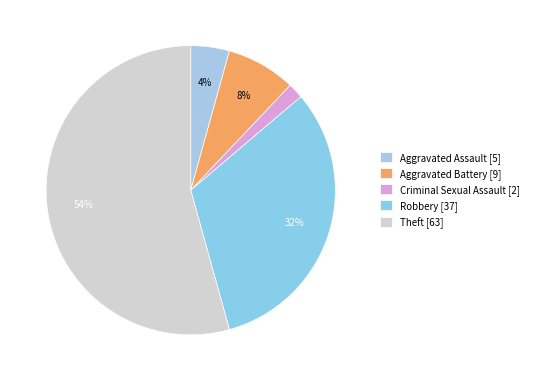

What is the majority slice?

Theft [63]